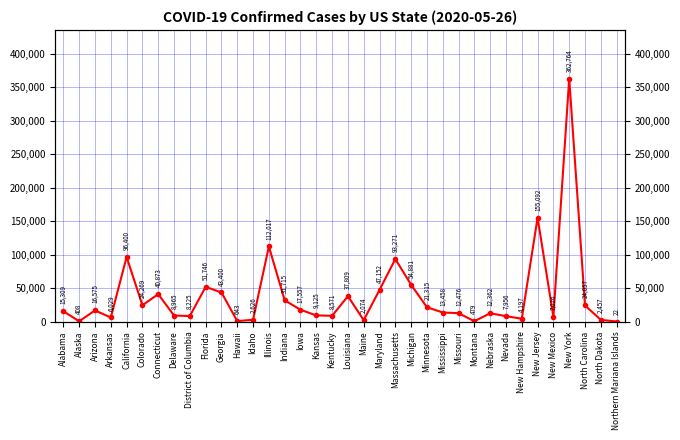

Reading right to left, transcribe all the data shown in this chart.

22	2457	24057	362764	7026	155092	4197	7956	12362	479	12476	13458	21315	54881	93271	47152	2074	37809	8571	9125	17557	31715	112017	2626	643	43400	51746	8225	8965	40873	24269	96400	6029	16575	408	15309